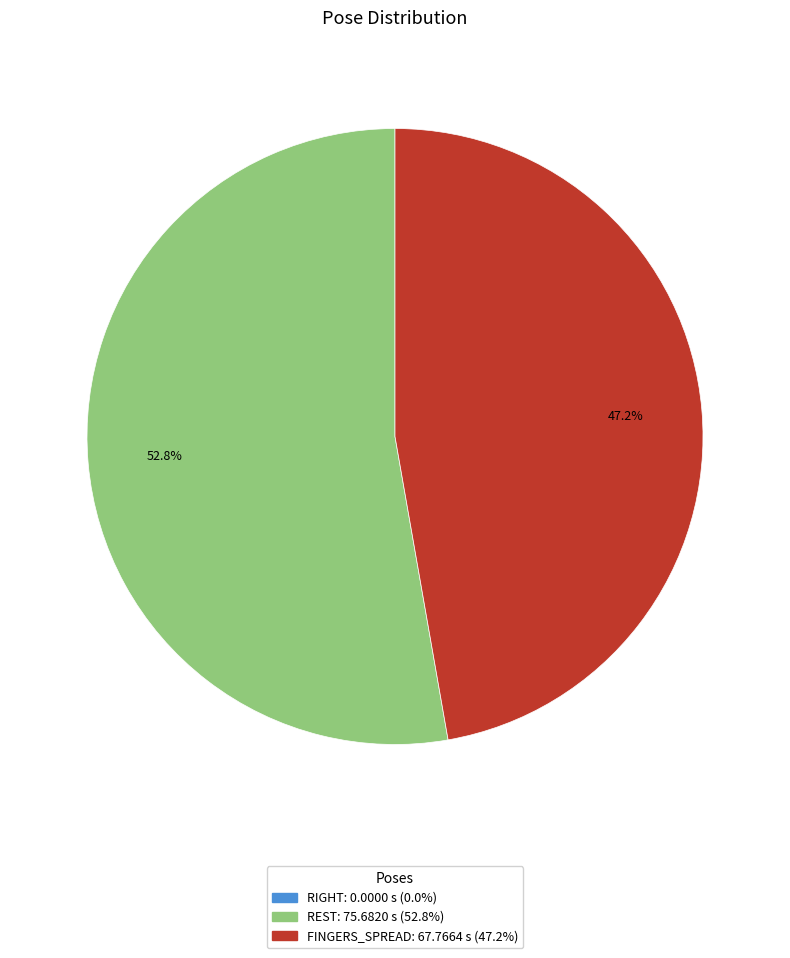

Between FINGERS_SPREAD and REST, which is larger?

REST